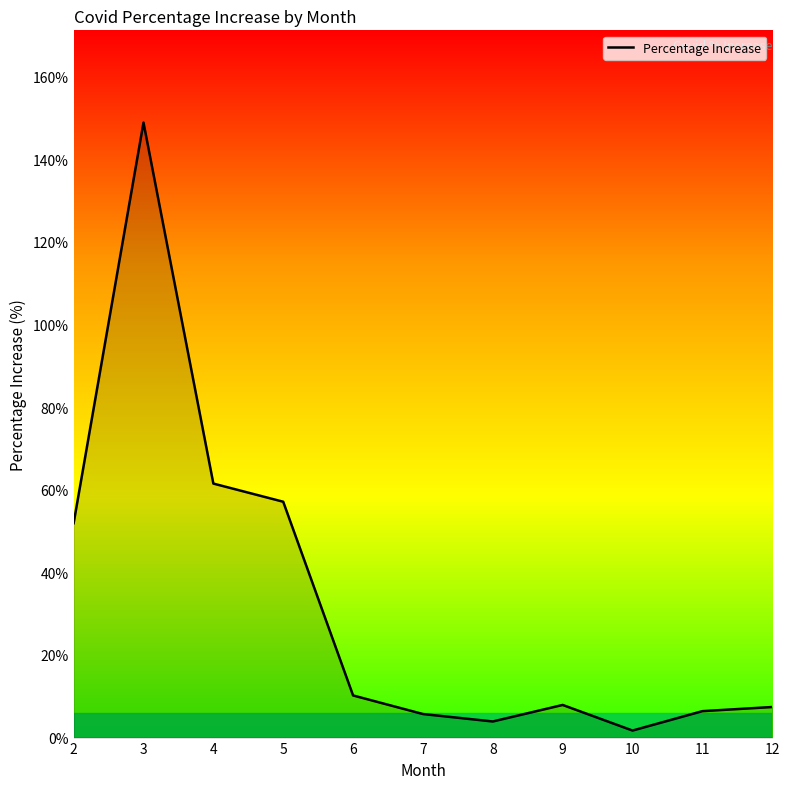

What value does the data have at 12?

7.4